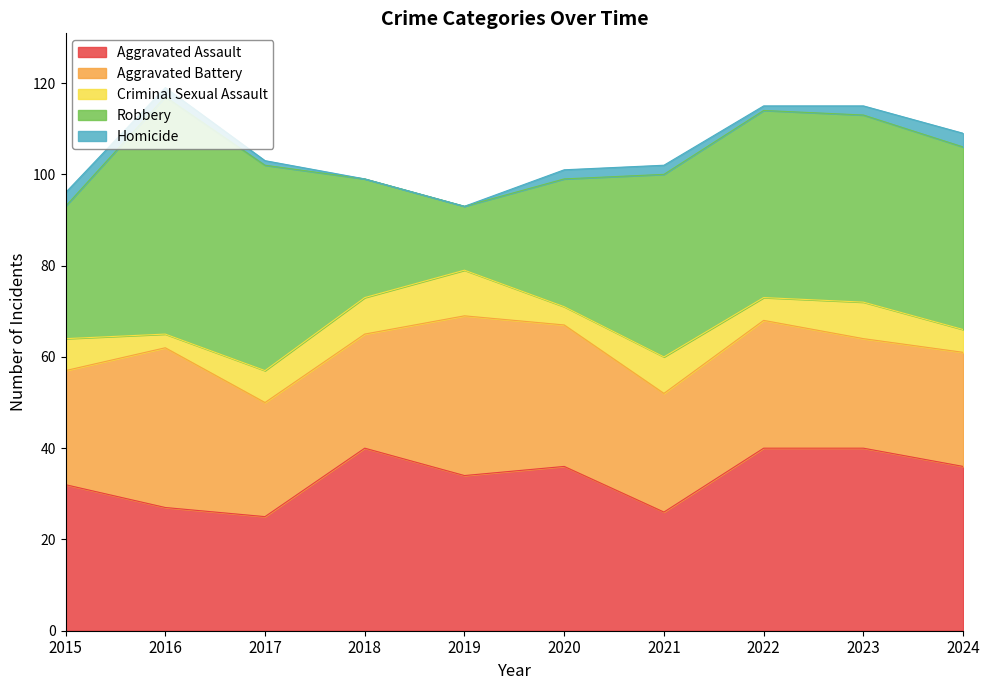

What is the difference between the Aggravated Battery values at 2023 and 2015?

1